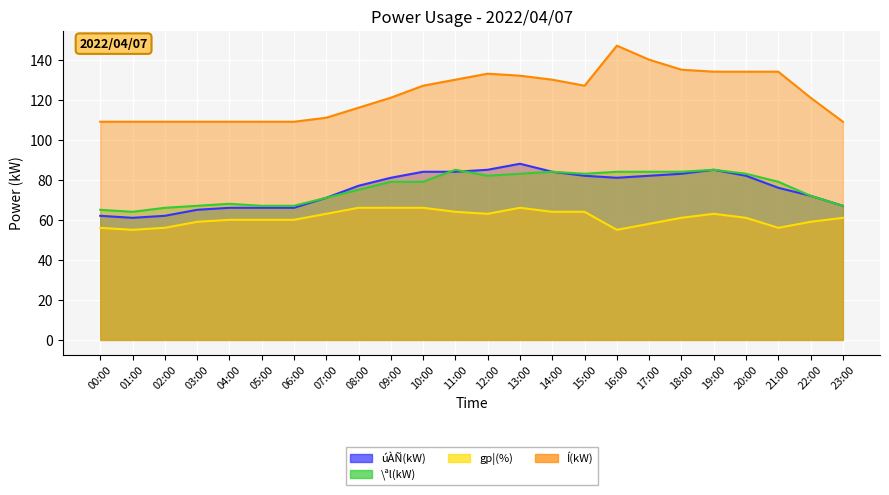

Between 12:00 and 19:00, which series saw the biggest shift?

\ªl(kW)